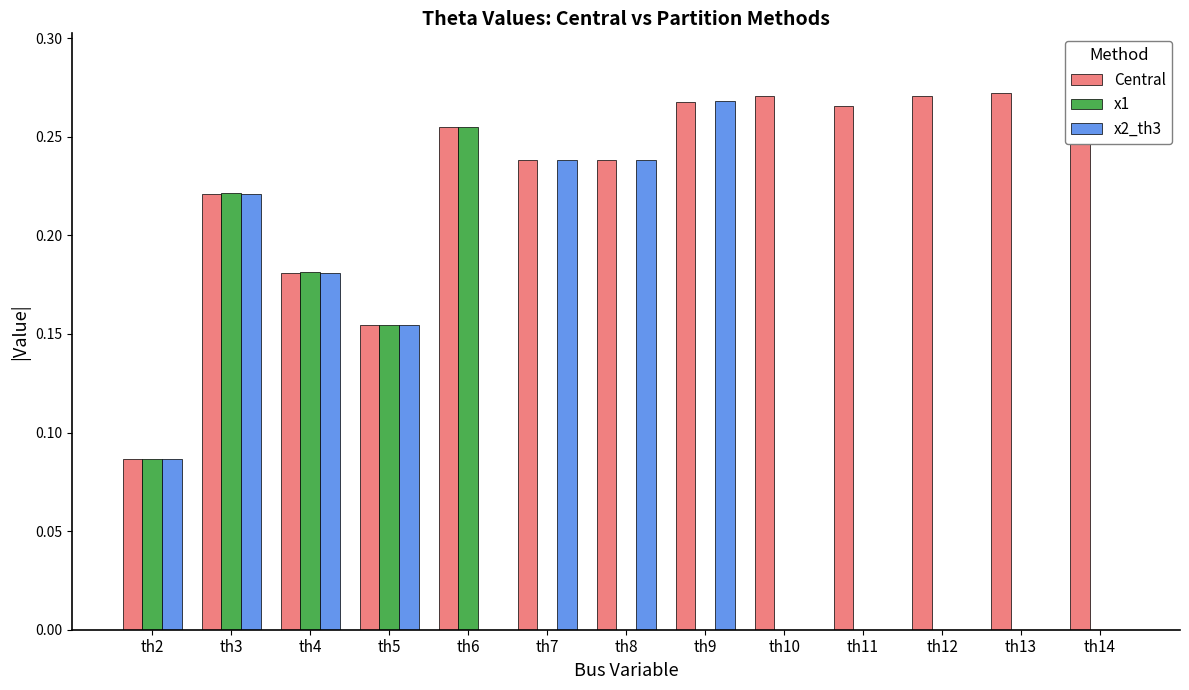

What is the total value across all series at th8?

0.5